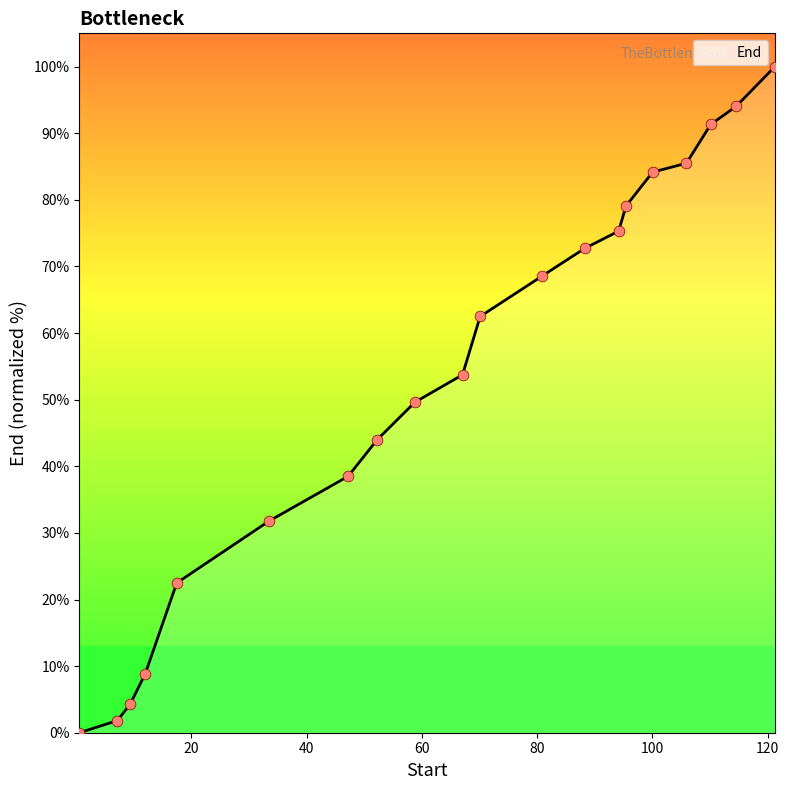

What is the change in value from 12.0 to 100.05?

+75.3